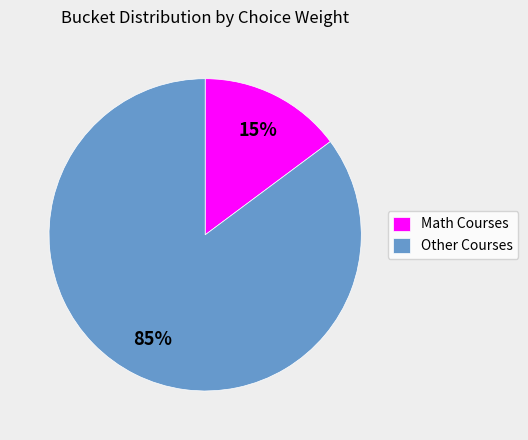

Do Math Courses and Other Courses together represent more than half of the pie?

Yes